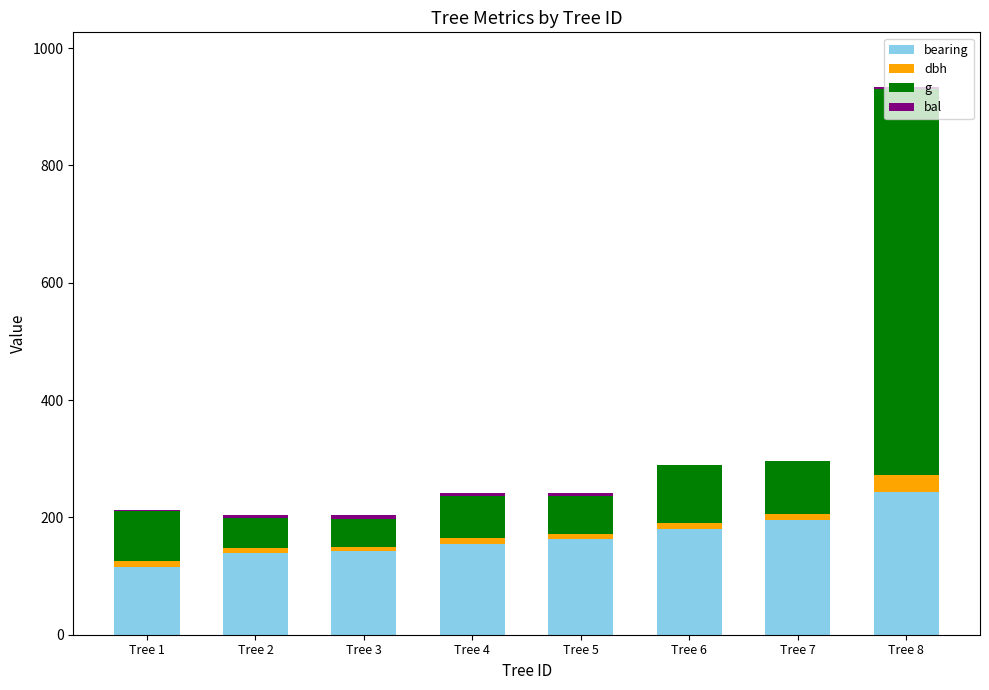

At which category is the sum across all series the highest?

Tree 8